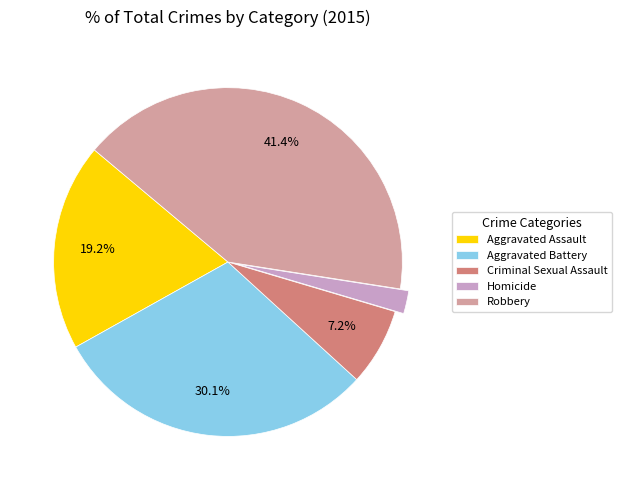

How much of the chart is everything except Robbery?

58.6%